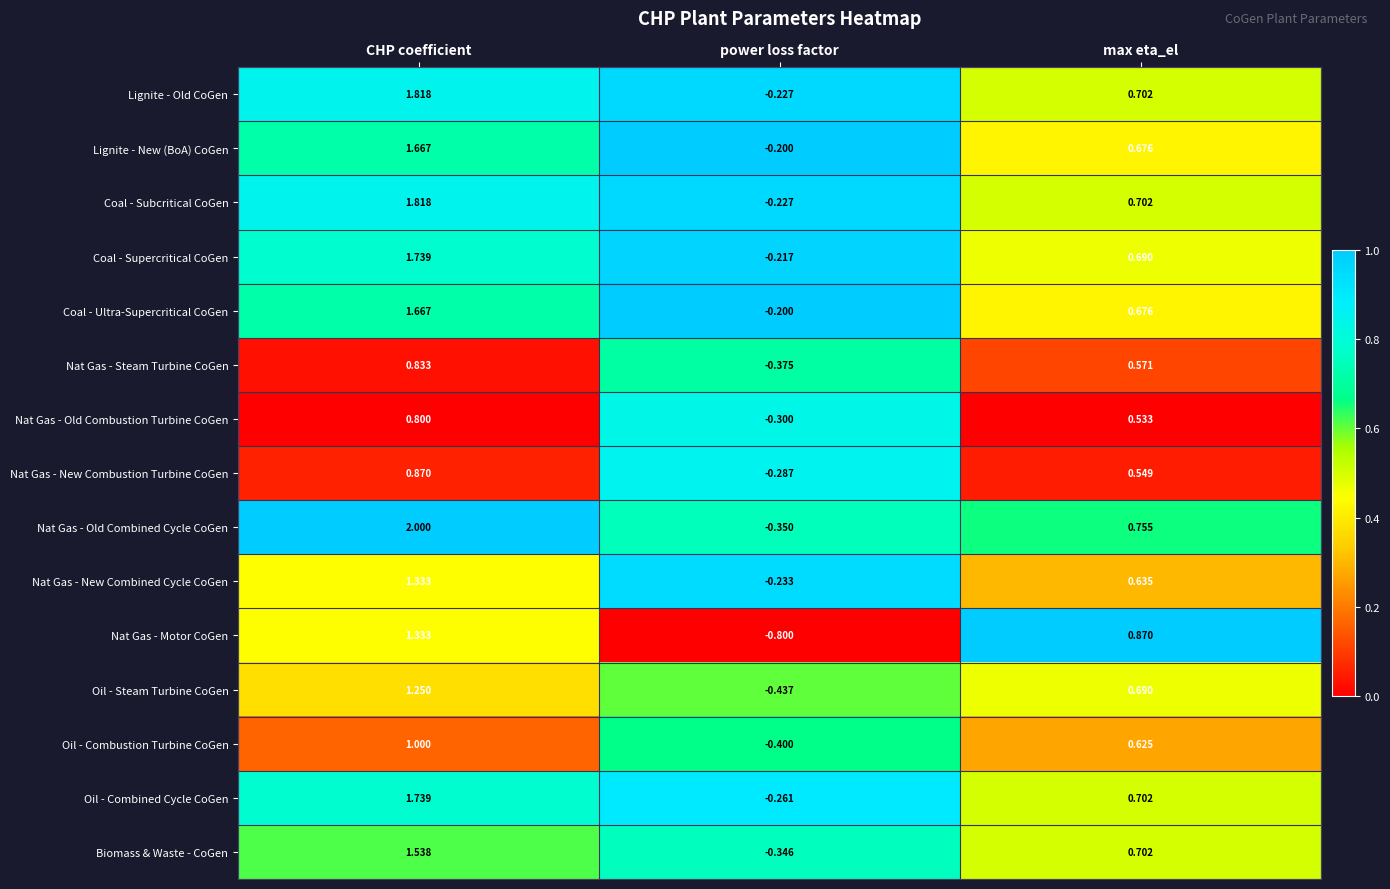

At which label does Nat Gas - Steam Turbine CoGen first exceed 0?

CHP coefficient